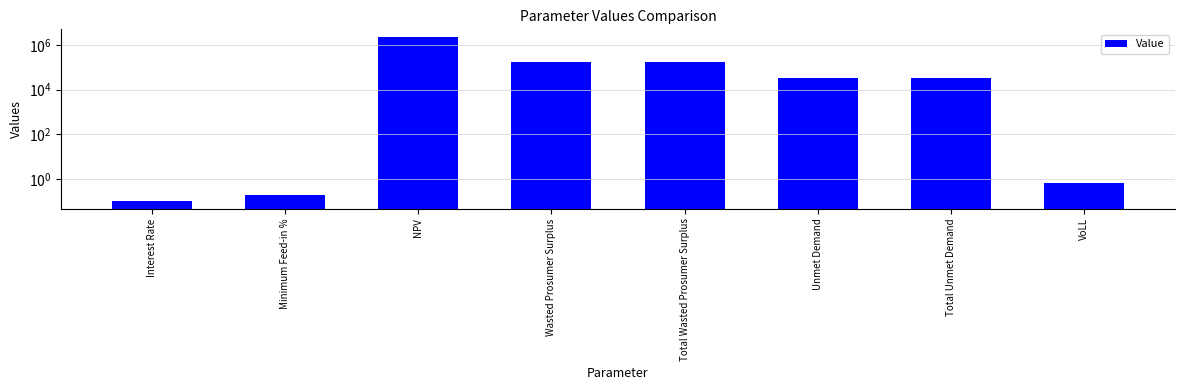

Is it true that the value at Total Wasted Prosumer Surplus is 87809.1?

False